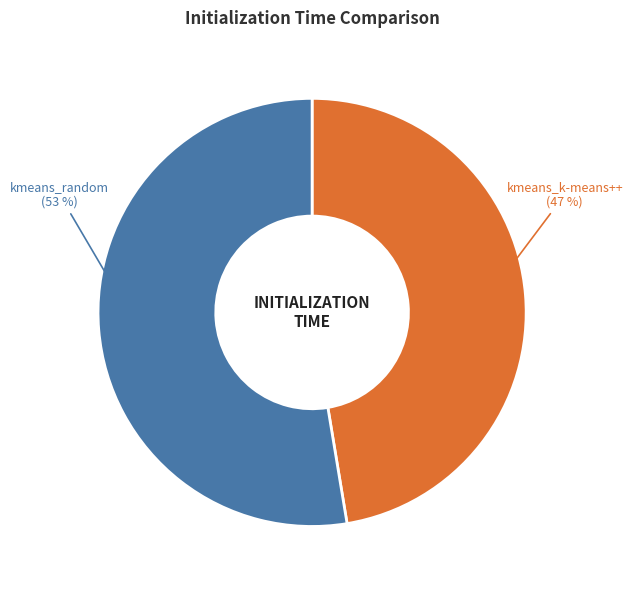

To the nearest percent, what is the average slice percentage?

50%